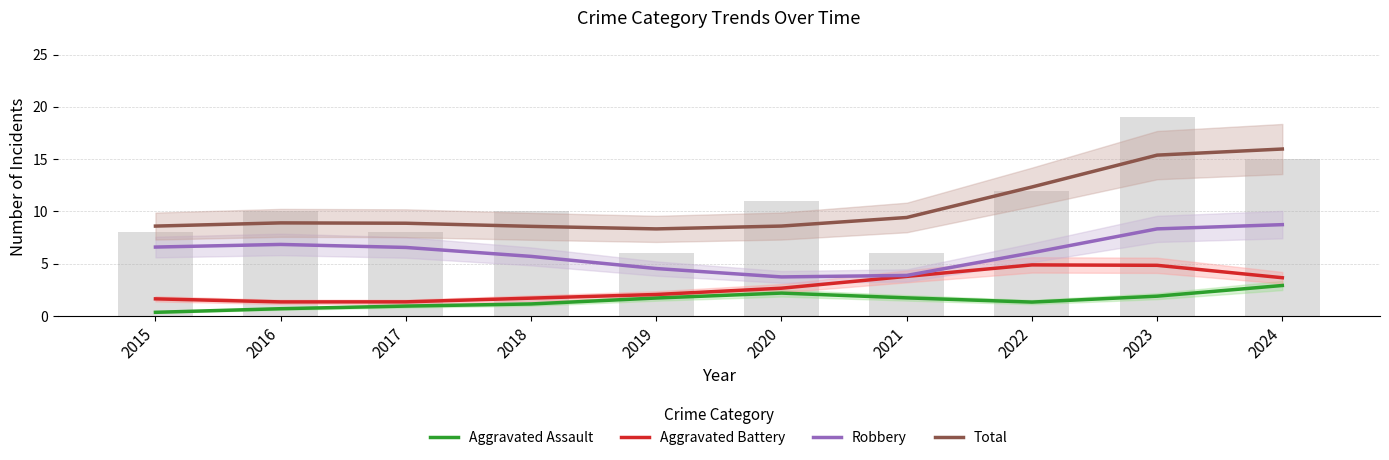

Rank the series by their maximum value, from lowest to highest.

Aggravated Assault, Aggravated Battery, Robbery, Total